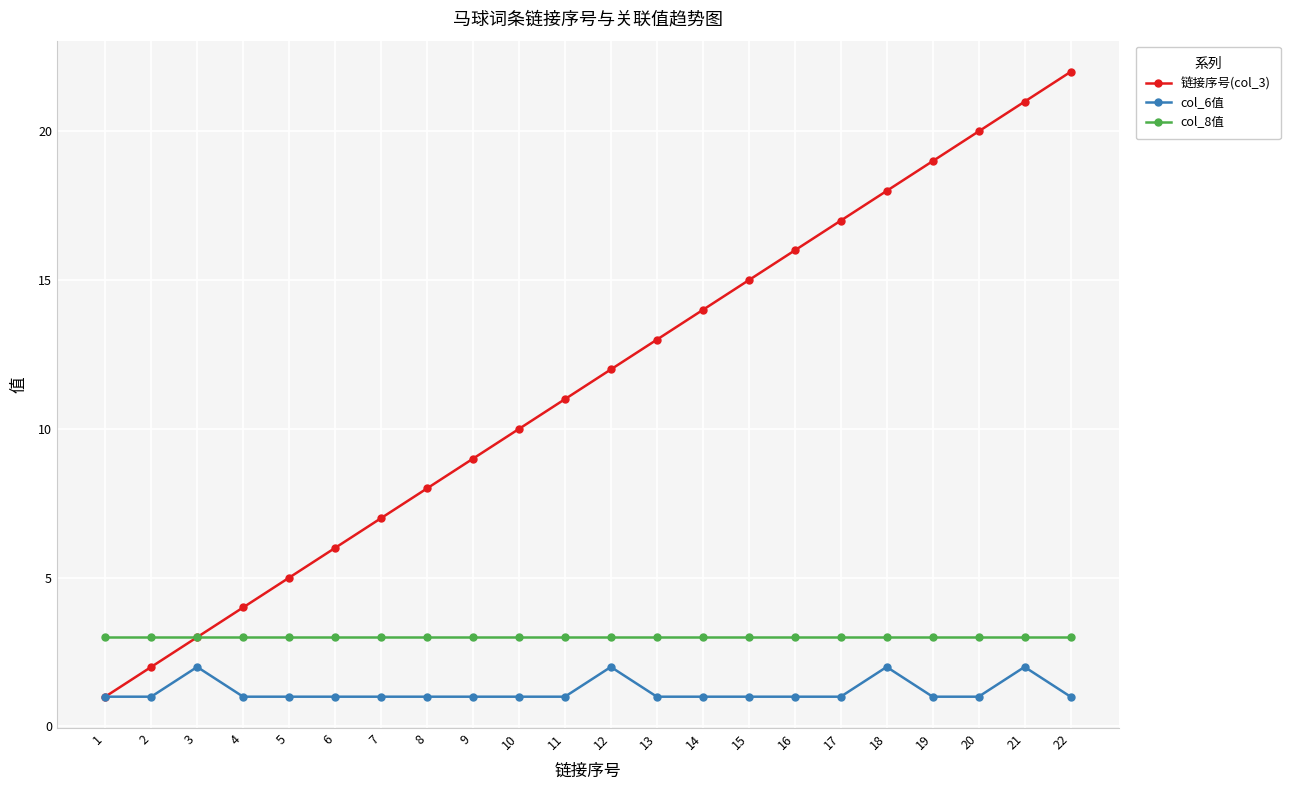

Reading left to right, transcribe all the data shown in this chart.

链接序号(col_3): 1=1	2=2	3=3	4=4	5=5	6=6	7=7	8=8	9=9	10=10	11=11	12=12	13=13	14=14	15=15	16=16	17=17	18=18	19=19	20=20	21=21	22=22
col_6值: 1=1	2=1	3=2	4=1	5=1	6=1	7=1	8=1	9=1	10=1	11=1	12=2	13=1	14=1	15=1	16=1	17=1	18=2	19=1	20=1	21=2	22=1
col_8值: 1=3	2=3	3=3	4=3	5=3	6=3	7=3	8=3	9=3	10=3	11=3	12=3	13=3	14=3	15=3	16=3	17=3	18=3	19=3	20=3	21=3	22=3